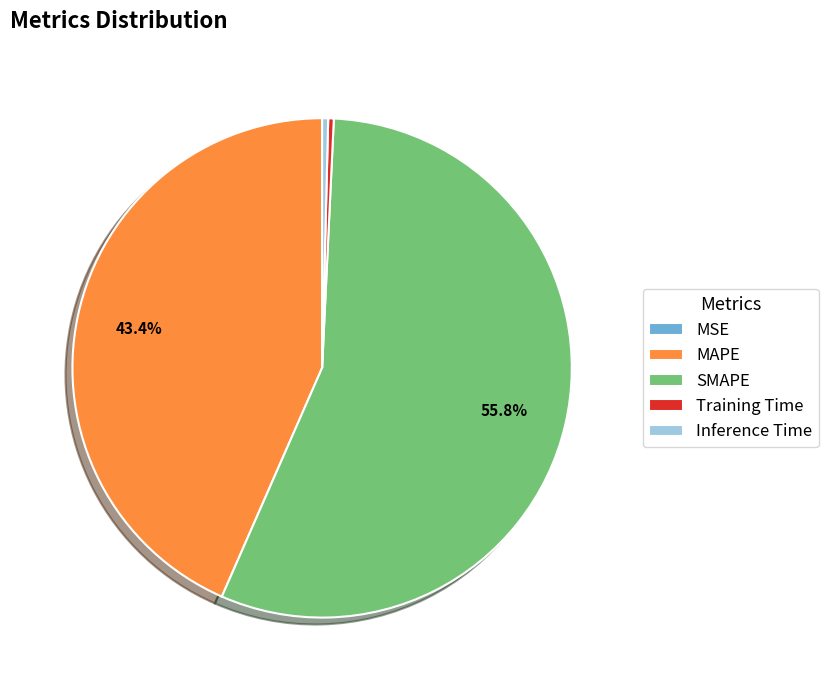

Combined, do MAPE and Training Time account for over 50%?

No